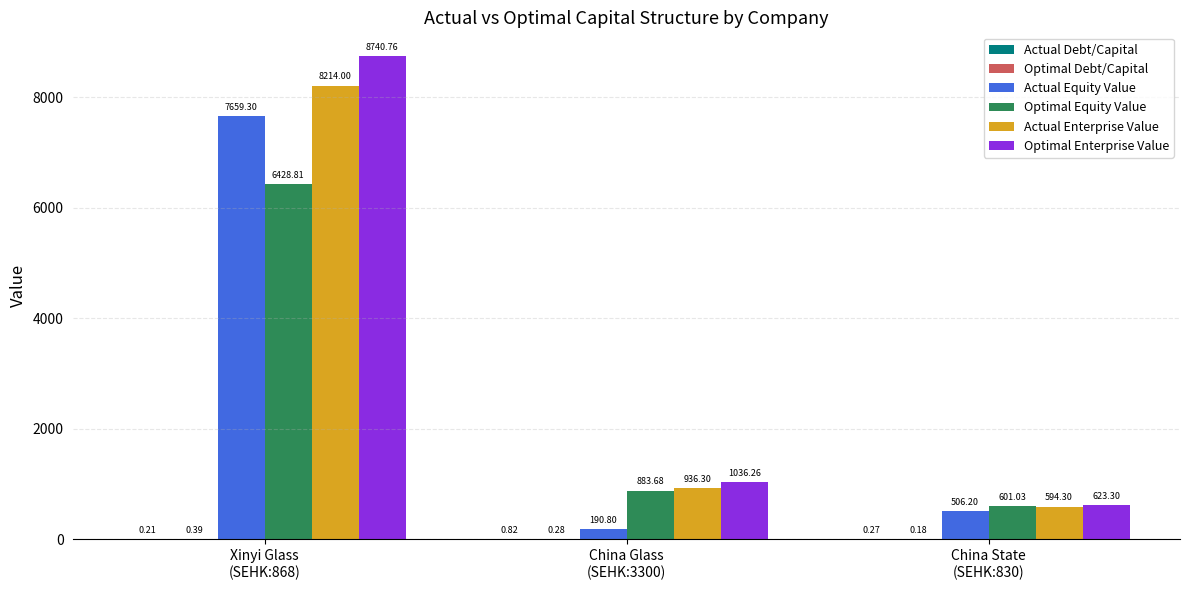

What is the total value across all series at Xinyi Glass
(SEHK:868)?

31043.5